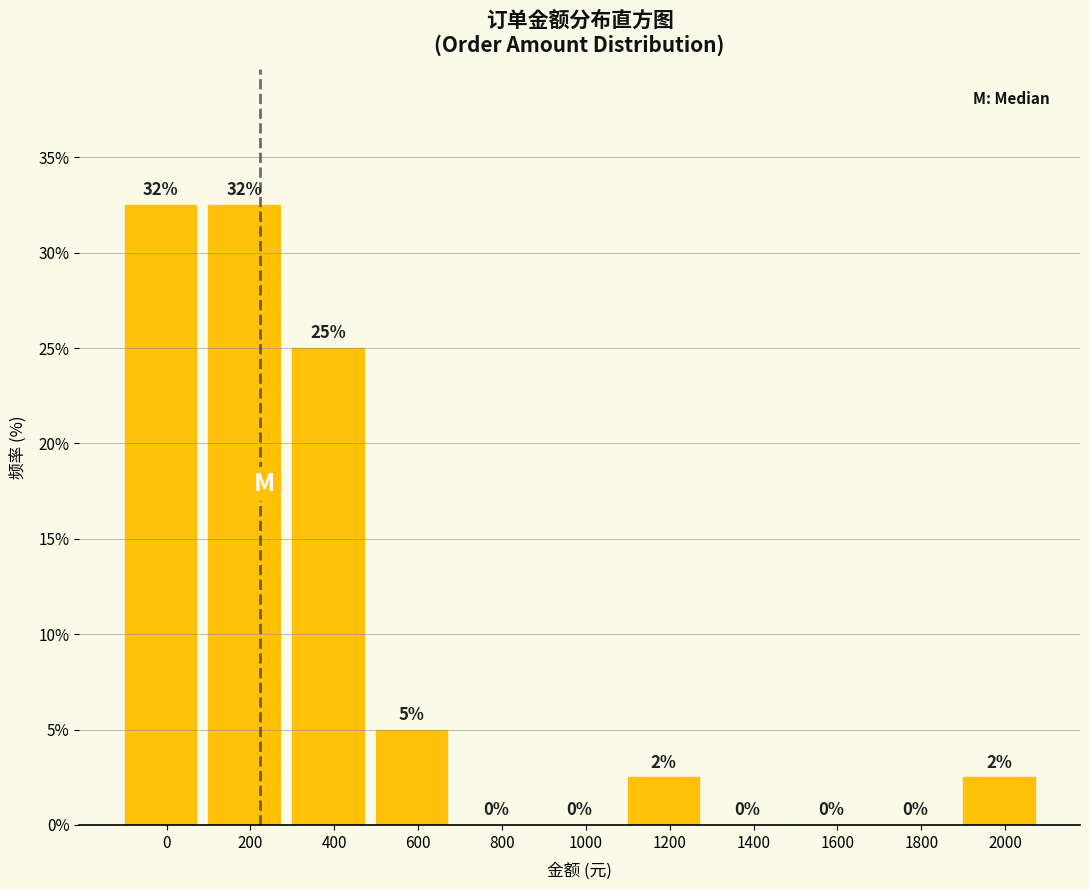

At which label is the value closest to 16?

400